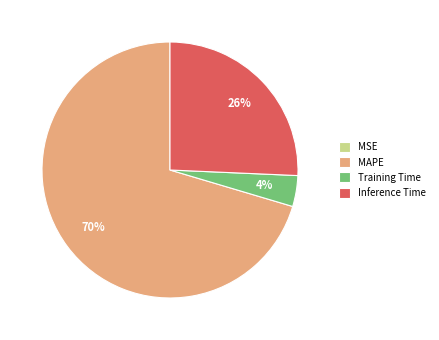

What is the largest slice in the pie chart?

MAPE